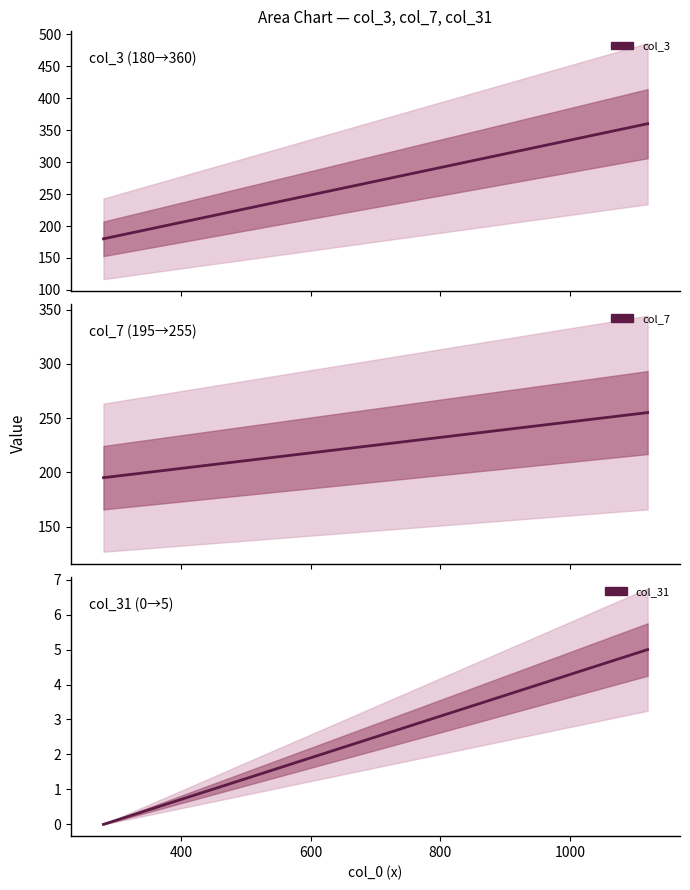

Reading right to left, extract all data points from this chart.

col_3: 360	180	180
col_7: 255	195	195
col_31: 5	0	0